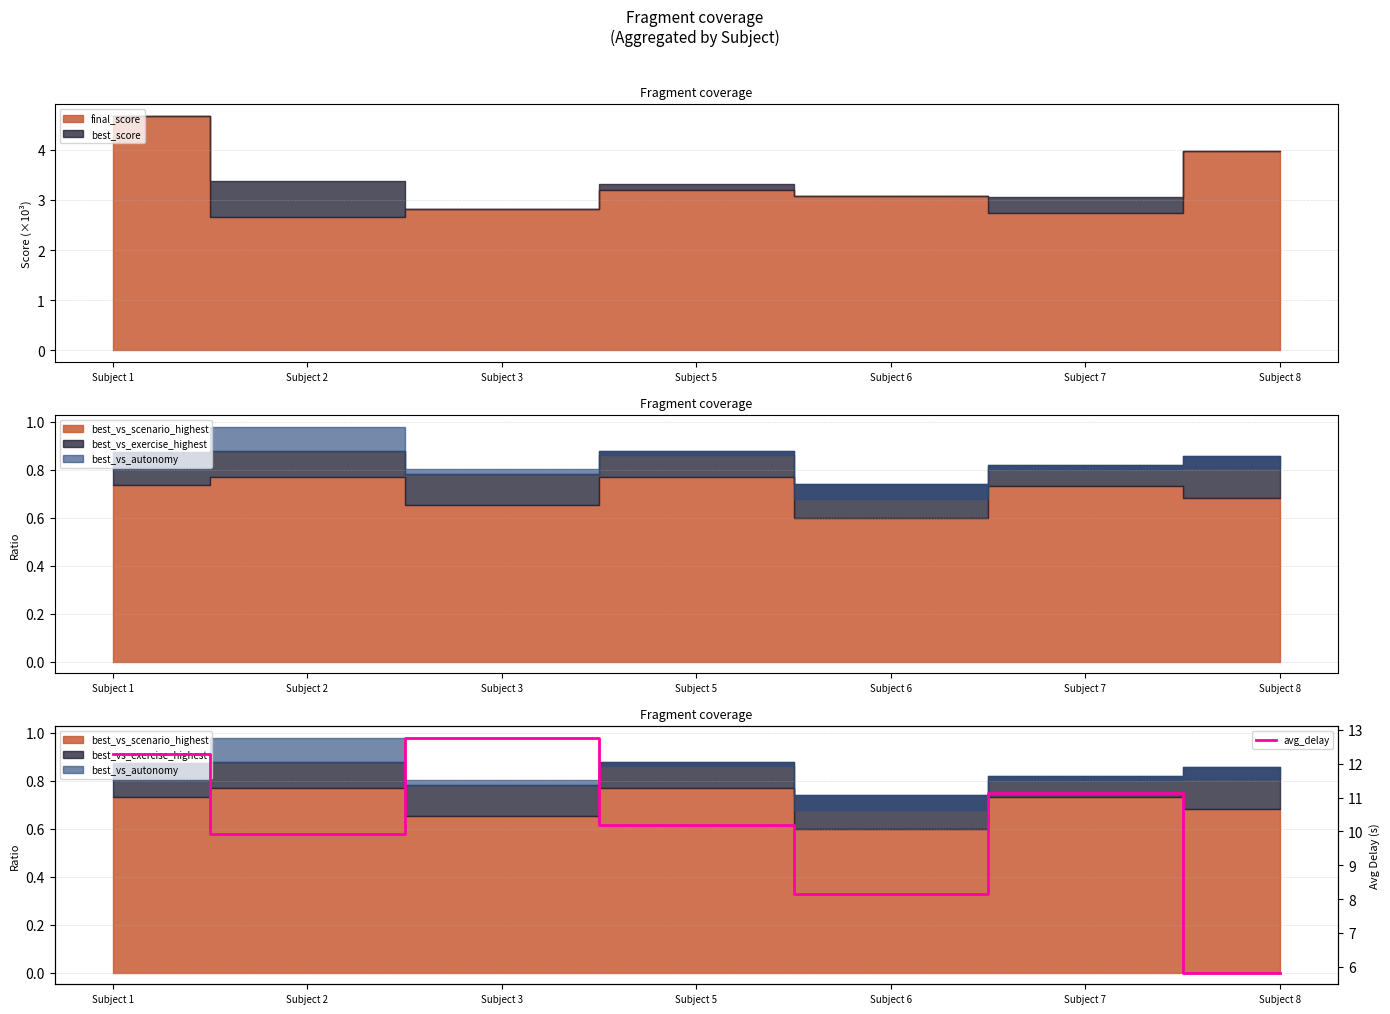

List the labels in order of value, largest first.

Subject 3, Subject 1, Subject 7, Subject 5, Subject 2, Subject 6, Subject 8